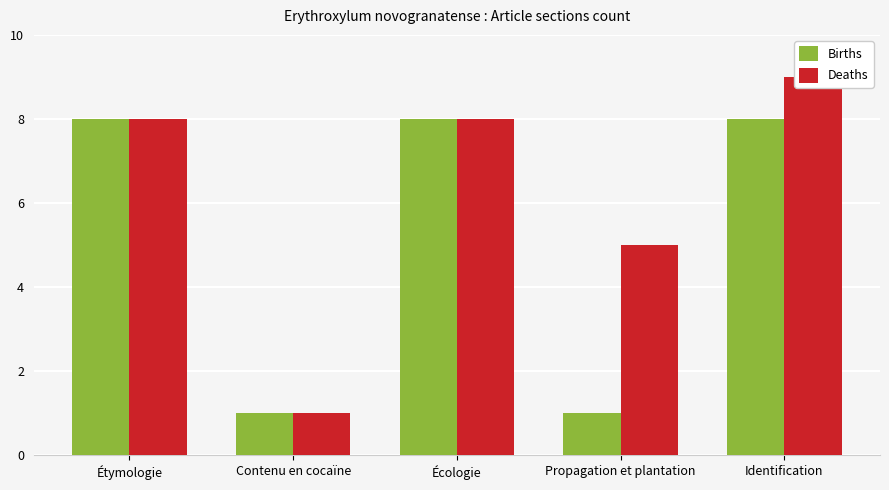

How many series are shown in this chart?

2